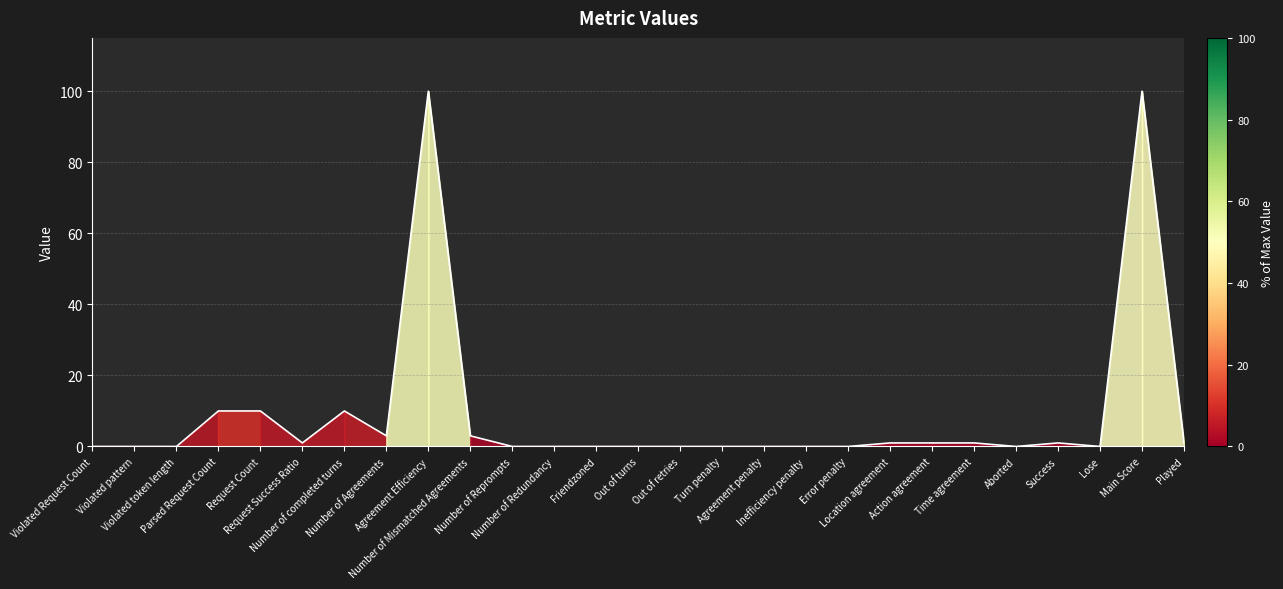

What is the difference between the second highest and minimum values?

100